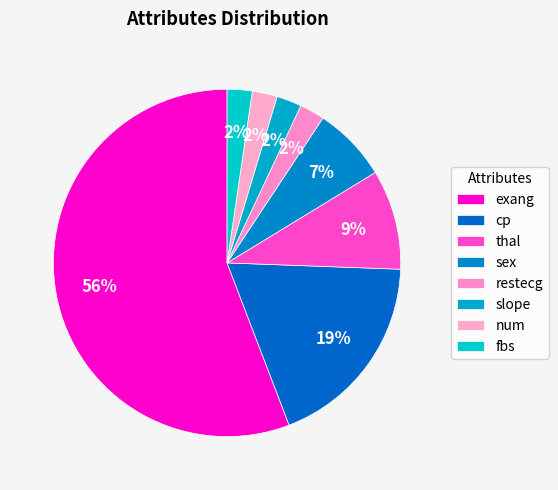

Count the number of slices in the pie.

8